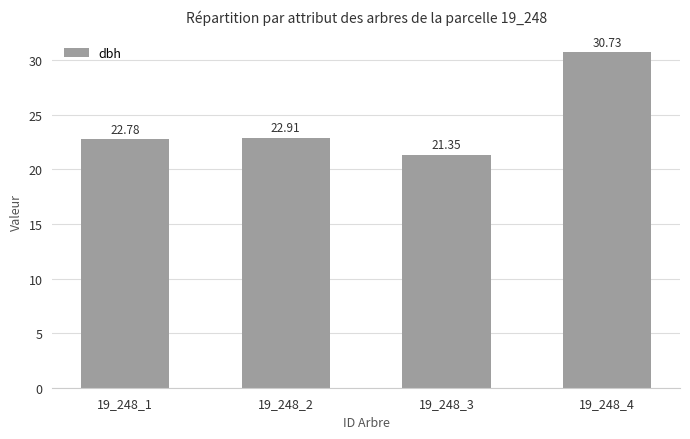

What is the average value?

24.4